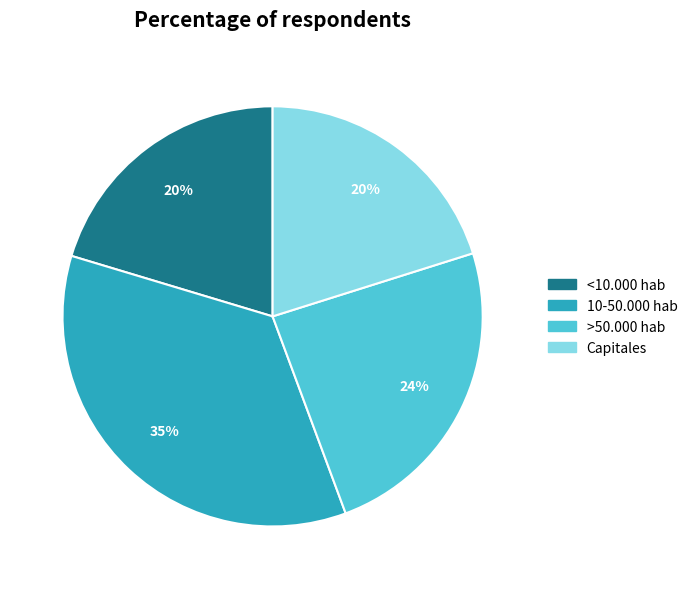

Is it true that >50.000 hab is 24% of the pie?

True